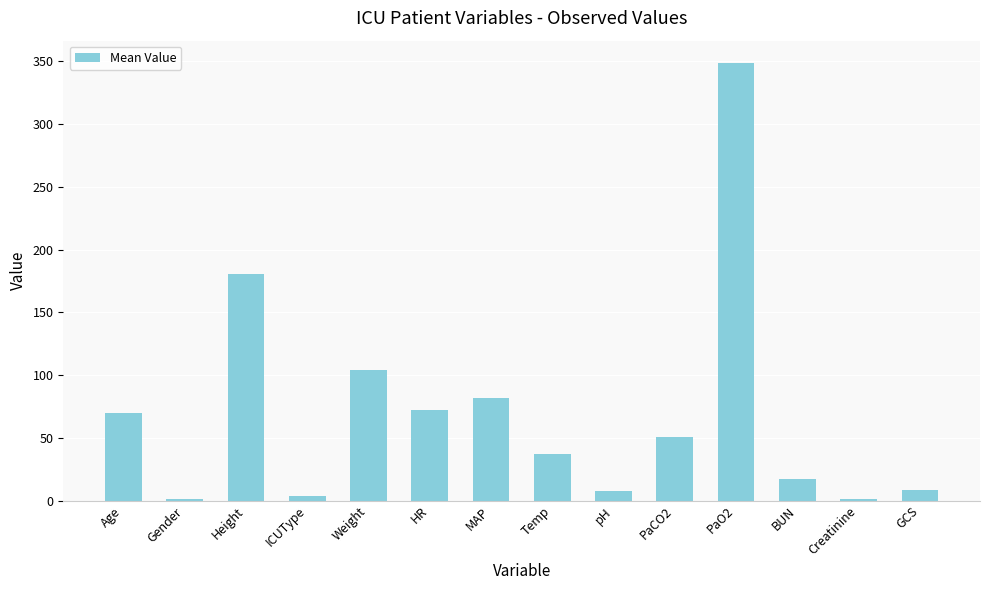

The value at Age is 70.0. True or false?

True